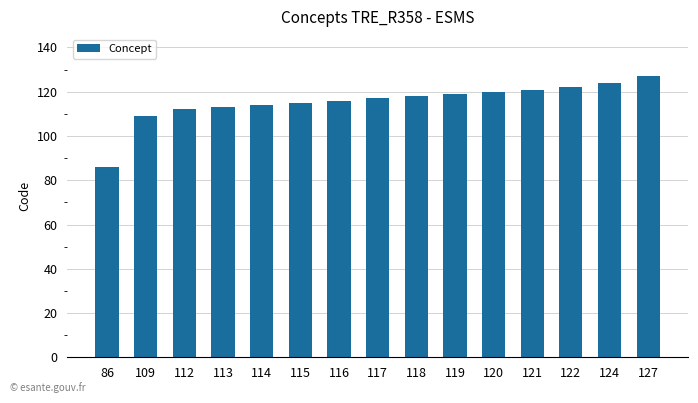

What is the difference between the maximum and minimum values?

41